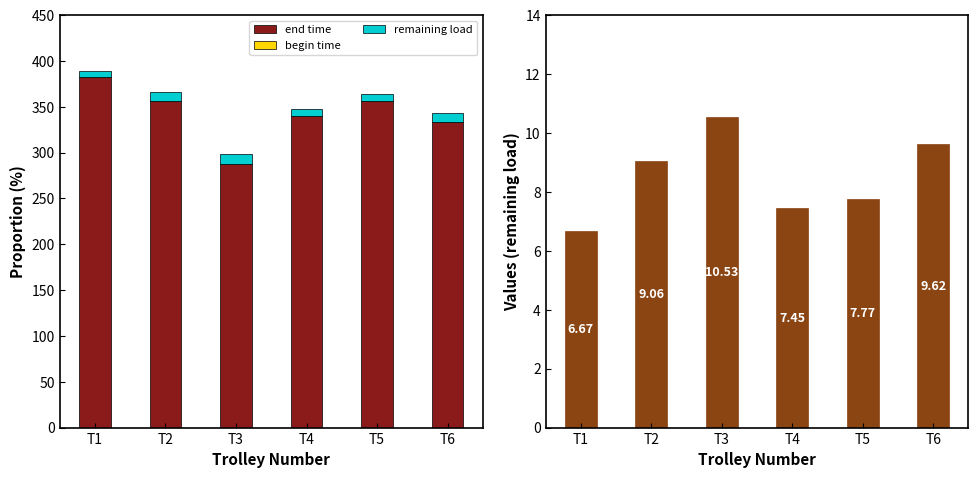

The value of remaining load at T5 is 7.8. True or false?

True